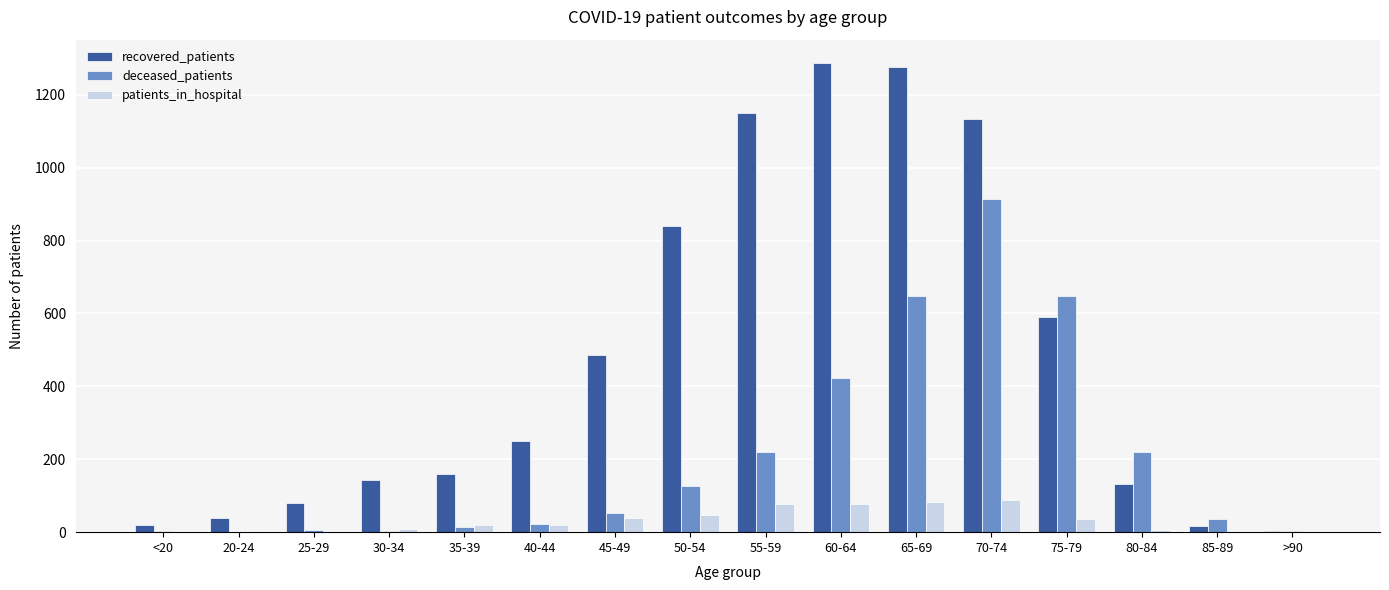

Is it true that deceased_patients equals 221 at 55-59?

True